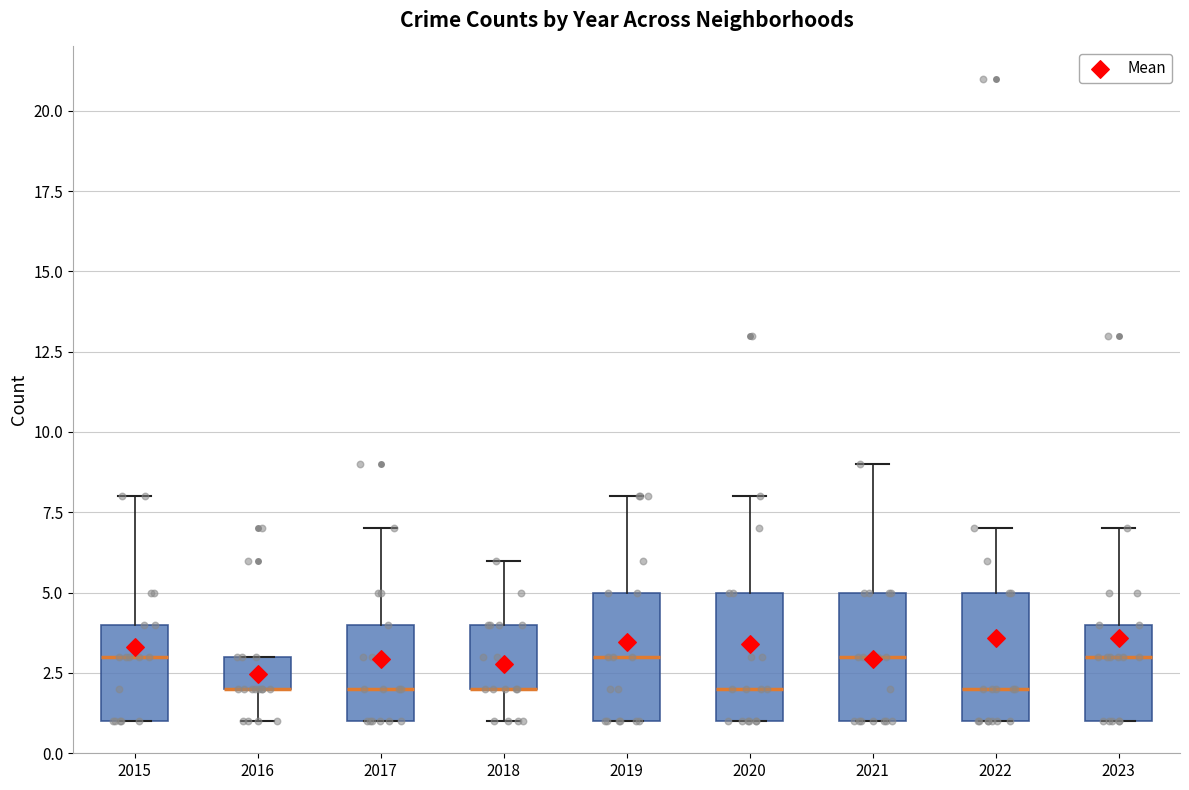

Reading left to right, transcribe this box plot: for each box, give where its median line is, the range the box spans, and where its two whiskers end, as read against the y-axis. The values are not printed on the chart, so give them approximately, as read against the axis.

2015: median 3, box 1 to 4, whiskers 1 to 8
2016: median 2 (drawn on the box's lower edge), box 2 to 3, whiskers 1 to 3
2017: median 2, box 1 to 4, whiskers 1 to 7
2018: median 2 (drawn on the box's lower edge), box 2 to 4, whiskers 1 to 6
2019: median 3, box 1 to 5, whiskers 1 to 8
2020: median 2, box 1 to 5, whiskers 1 to 8
2021: median 3, box 1 to 5, whiskers 1 to 9
2022: median 2, box 1 to 5, whiskers 1 to 7
2023: median 3, box 1 to 4, whiskers 1 to 7